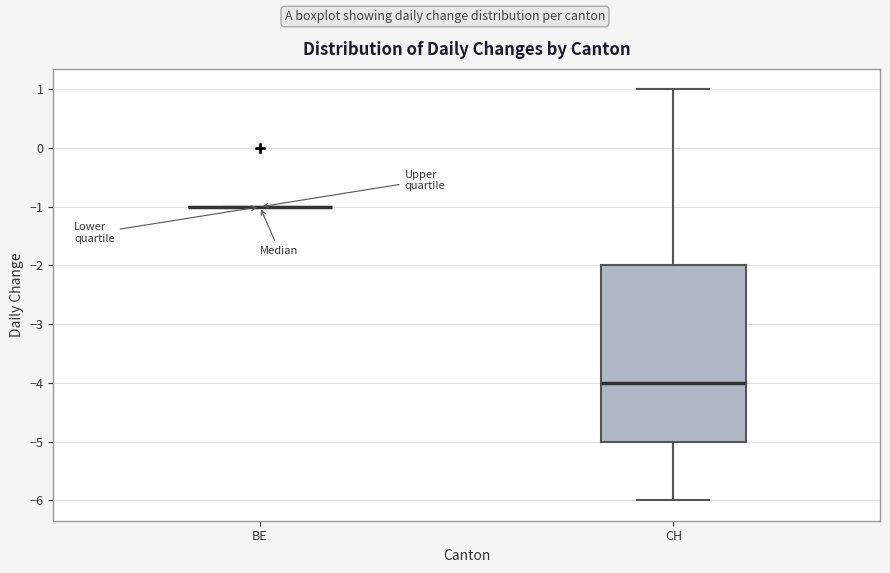

Which box is the tallest, from its lower edge to its upper edge?

CH